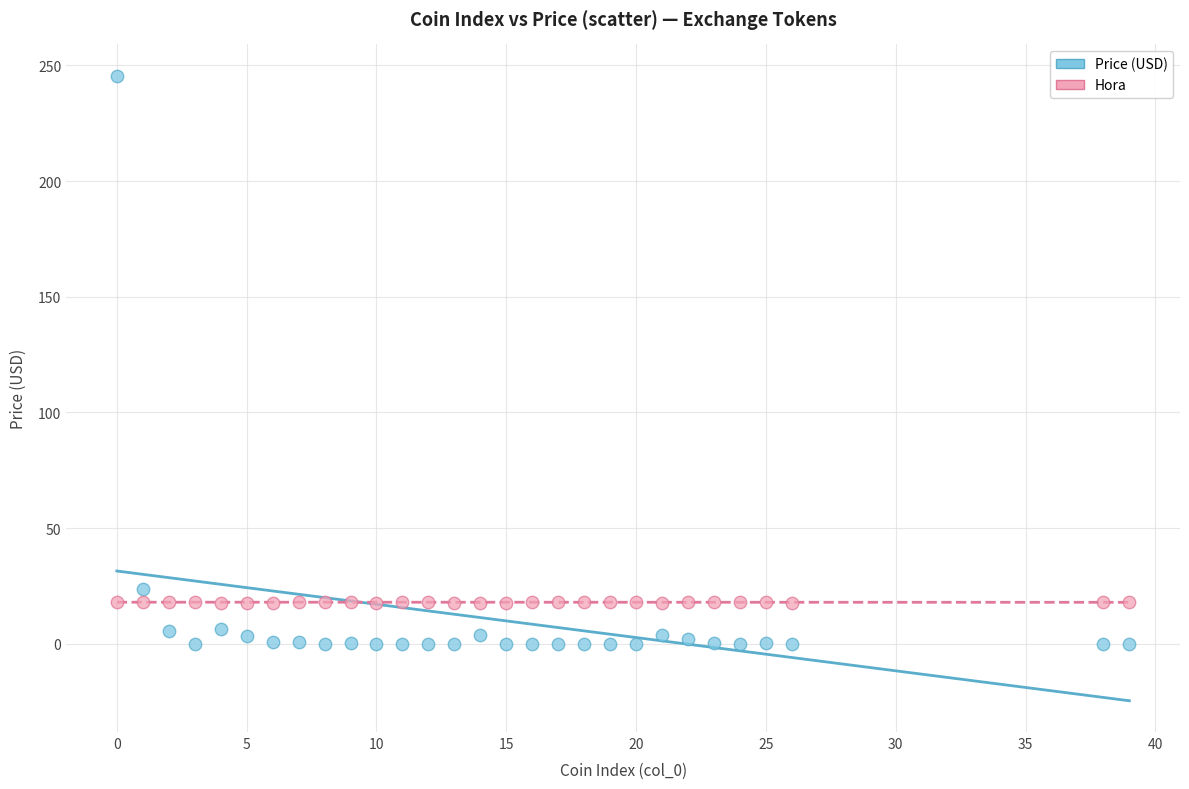

Across all series, what Y value is closest to 122?

23.9